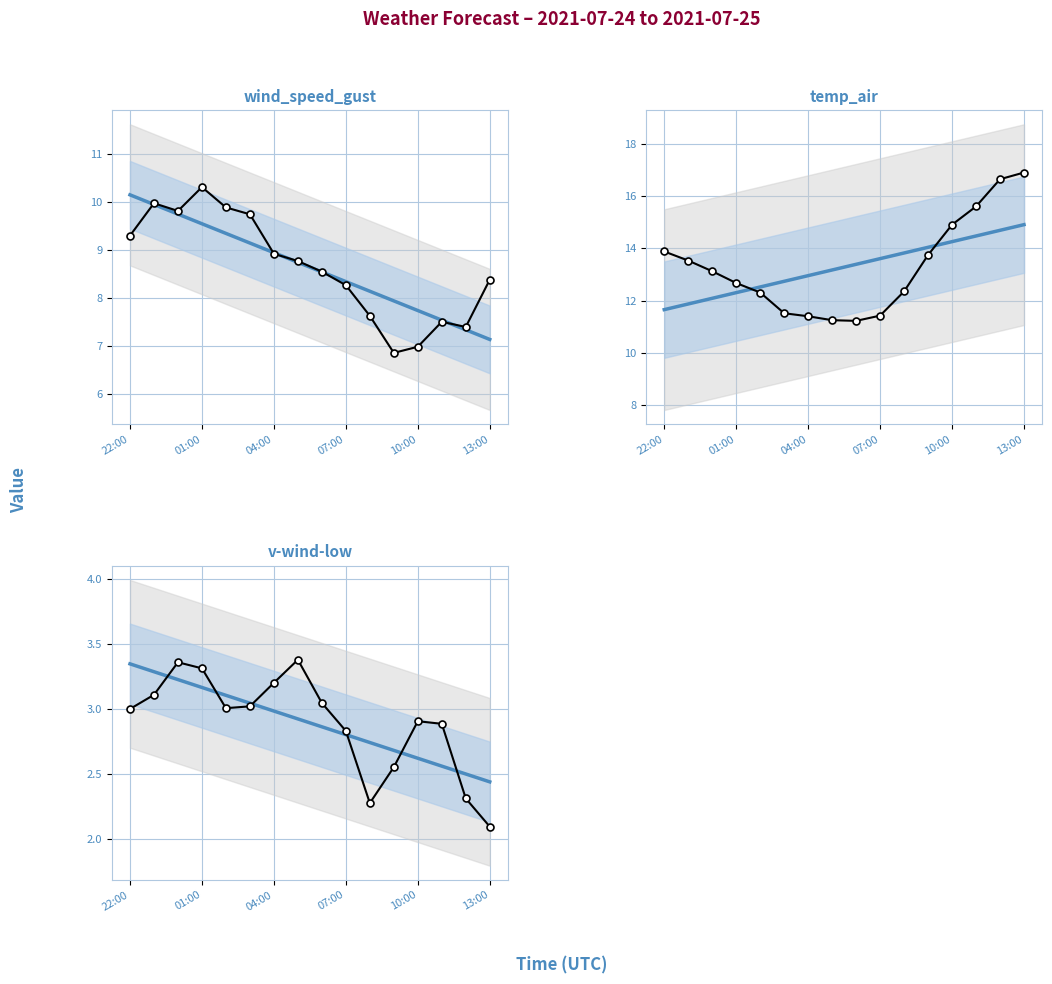

How many interior local valleys does the wind_speed_gust series have?

3